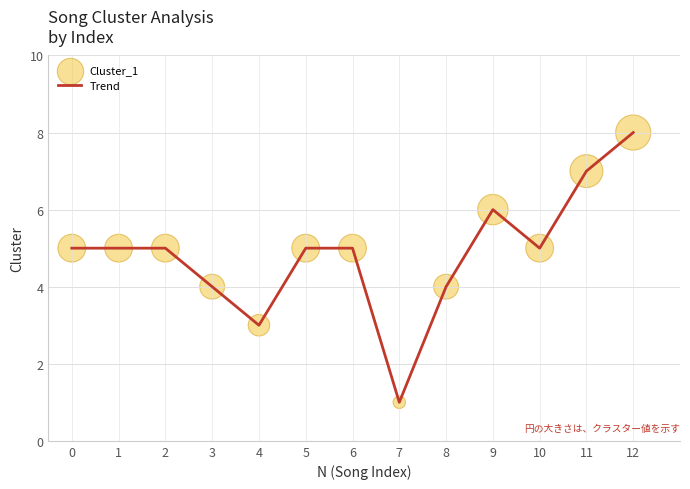

What is the change in value from 2 to 12?

+3